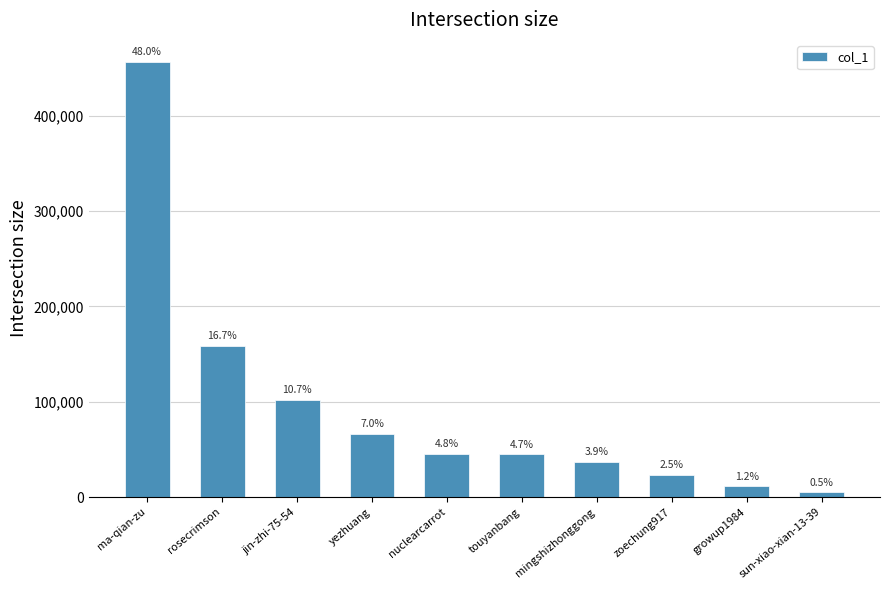

What is the value of the 6th bar from the left?

45011